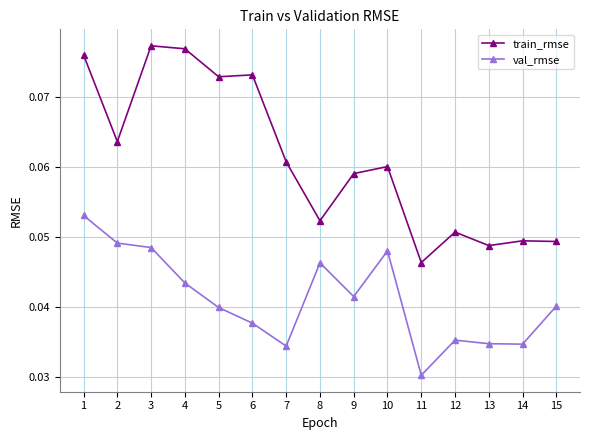

Rank the series by their maximum value, from lowest to highest.

val_rmse, train_rmse